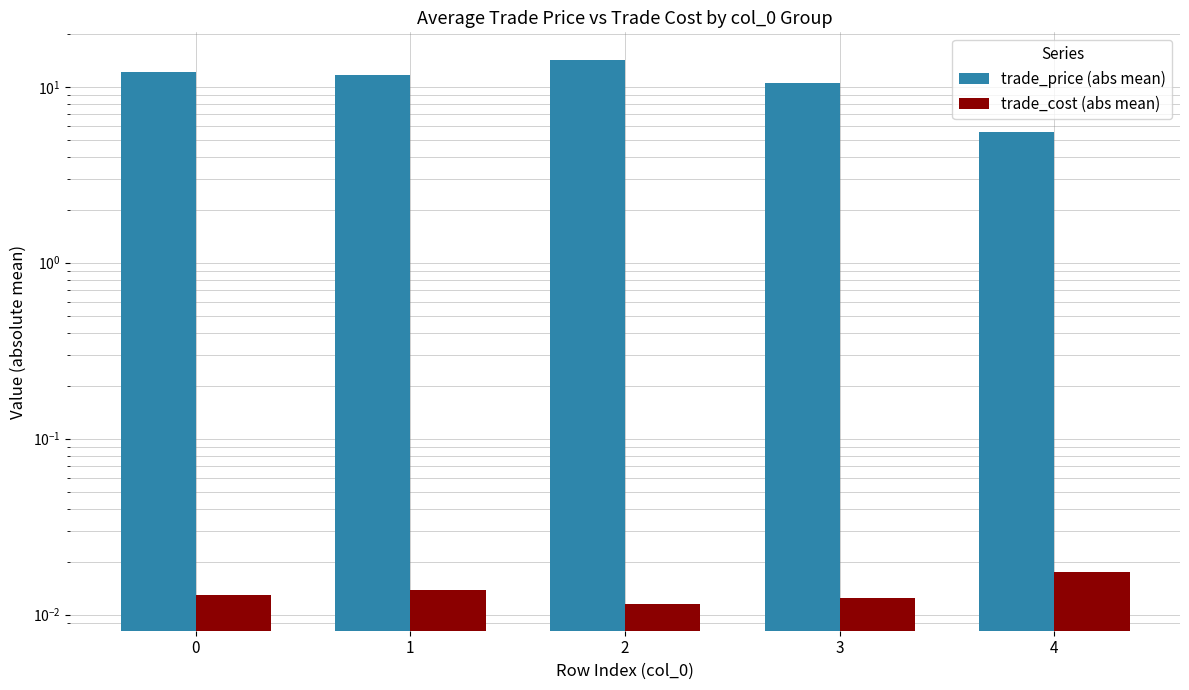

How many values in the trade_price (abs mean) series exceed 11?

3